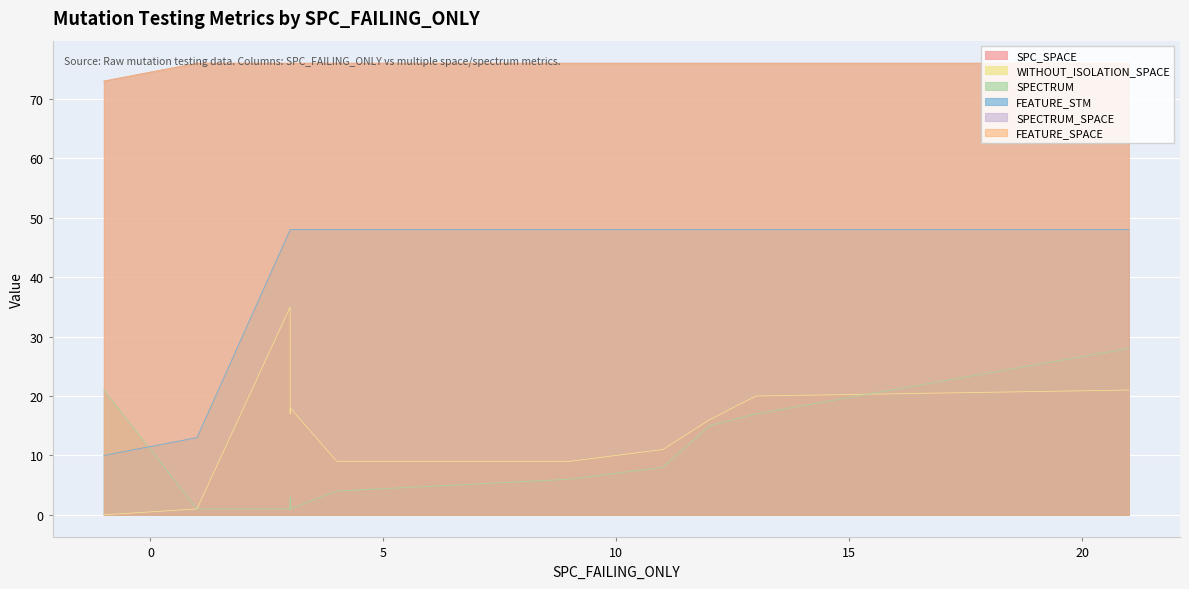

Reading right to left, transcribe all the data shown in this chart.

SPC_SPACE: 20	18	21	9	0	16	9	35	1	11	17
WITHOUT_ISOLATION_SPACE: 20	18	21	9	0	16	9	35	1	11	17
SPECTRUM: 17	1	28	4	21	15	6	1	1	8	3
FEATURE_STM: 48	48	48	48	10	48	48	48	13	48	48
SPECTRUM_SPACE: 76	76	76	76	73	76	76	76	76	76	76
FEATURE_SPACE: 76	76	76	76	73	76	76	76	76	76	76